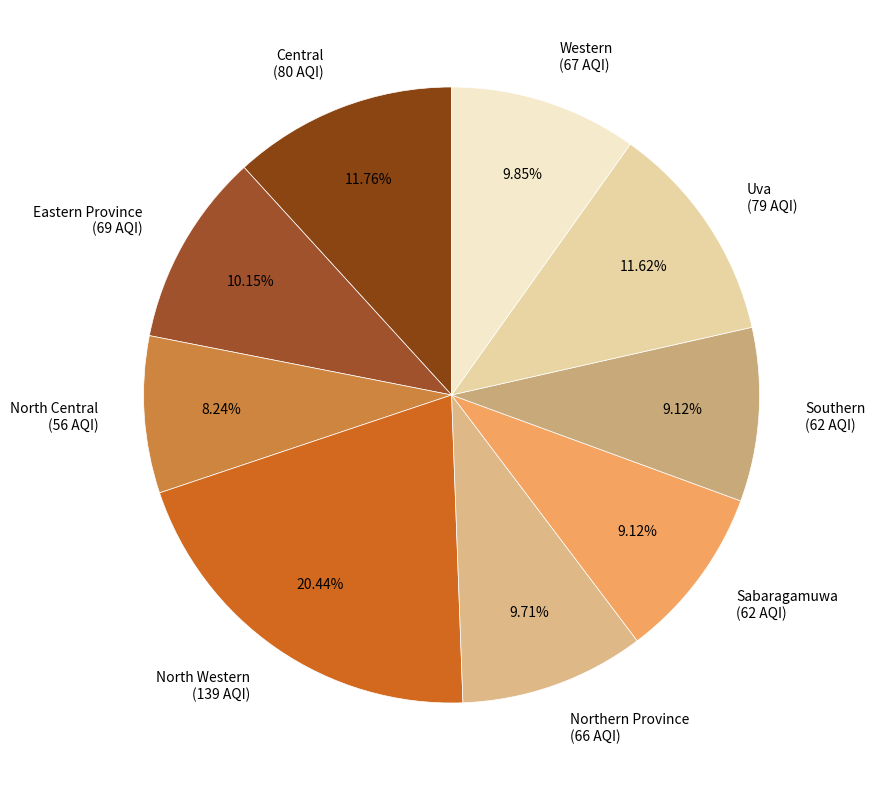

Which slice is the largest?

North Western